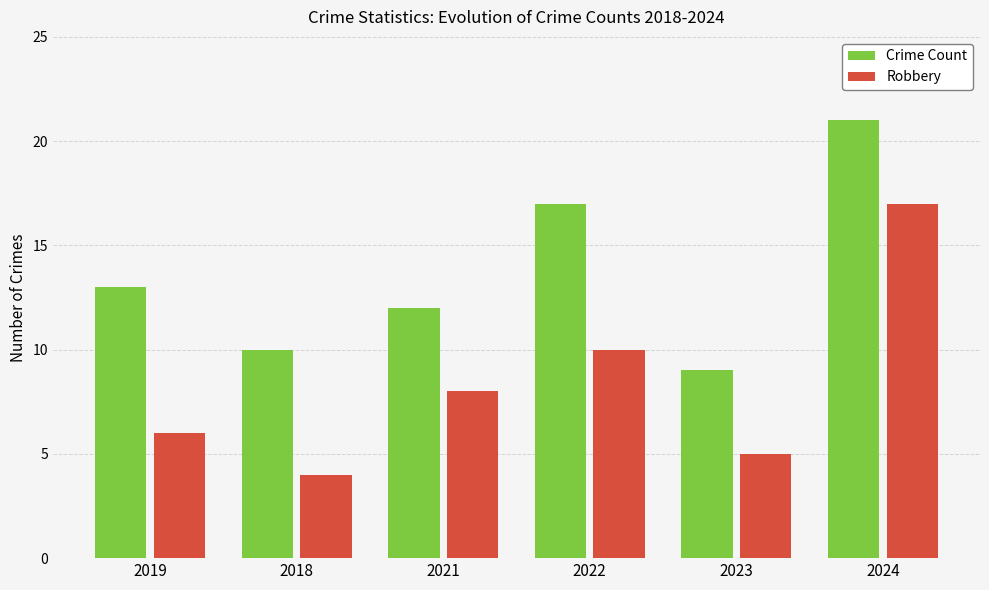

Which series has the largest range (max minus min)?

Robbery